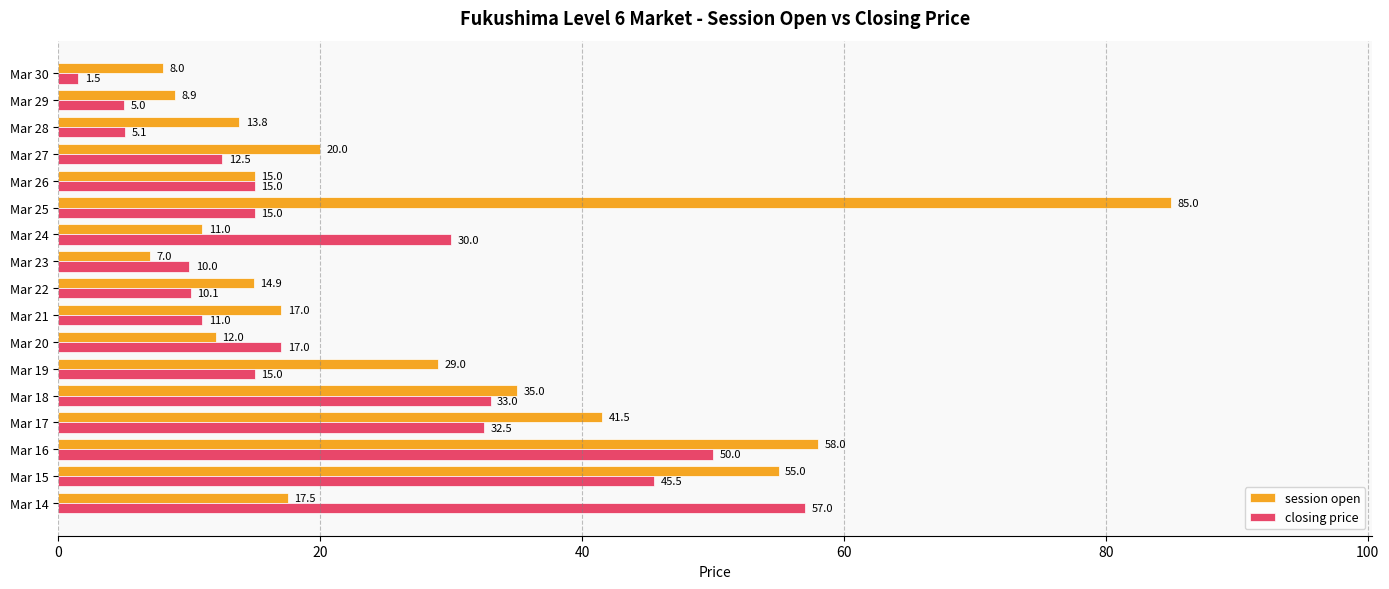

At which category is the sum across all series the highest?

Mar 16